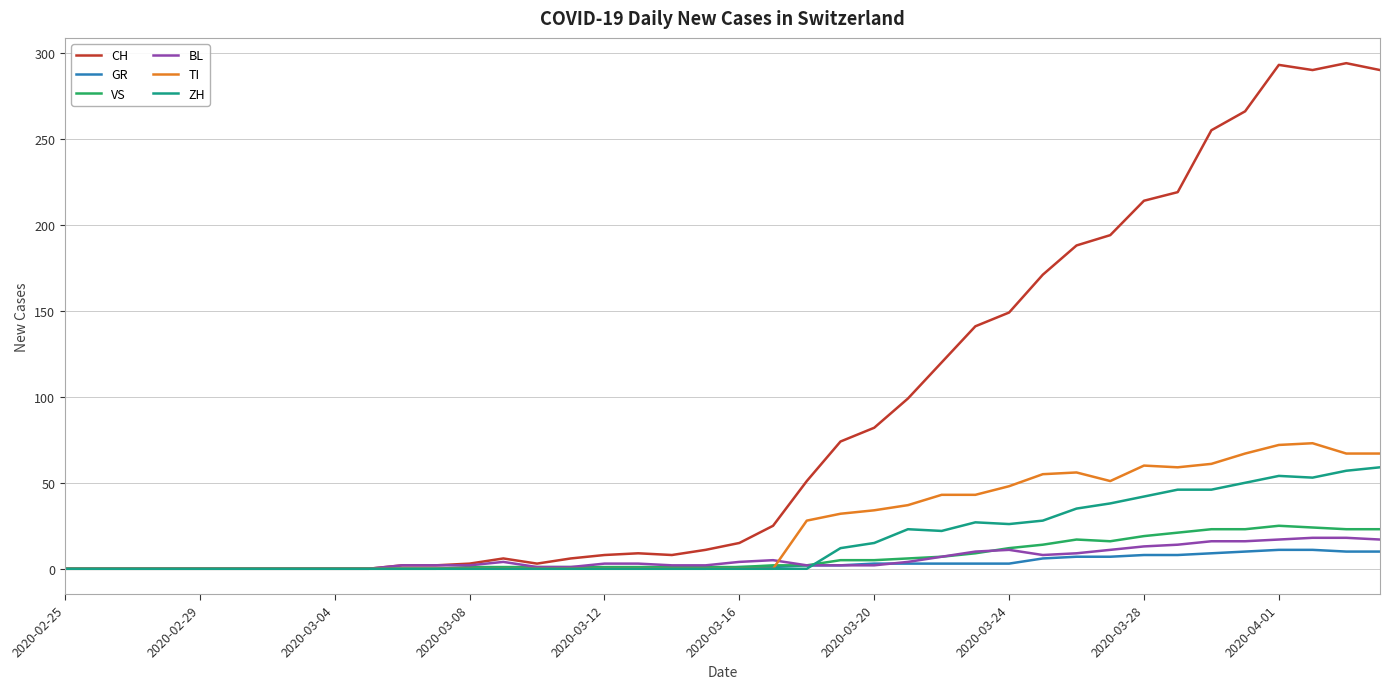

What is the maximum value shown in the chart?

294